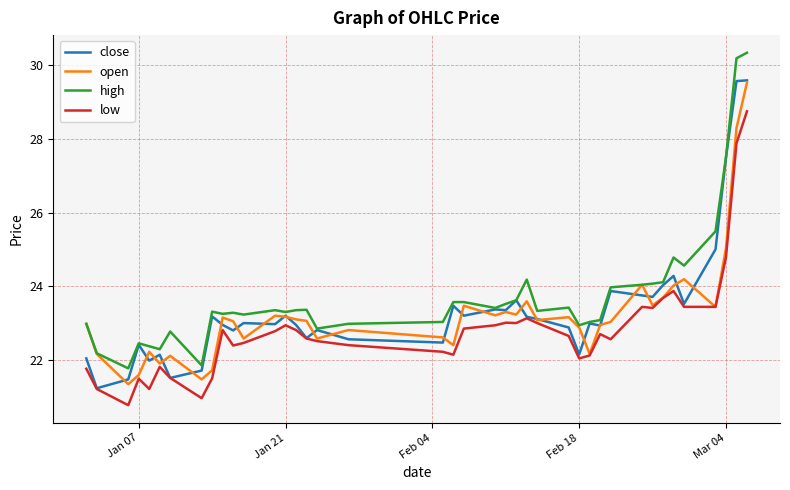

True or false: high and low intersect in this chart.

False